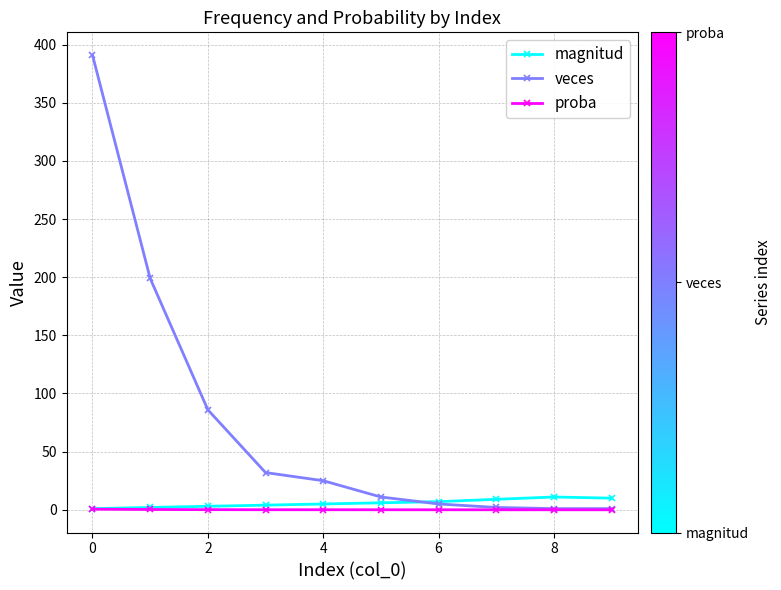

Rank the series by their maximum value, from highest to lowest.

veces, magnitud, proba